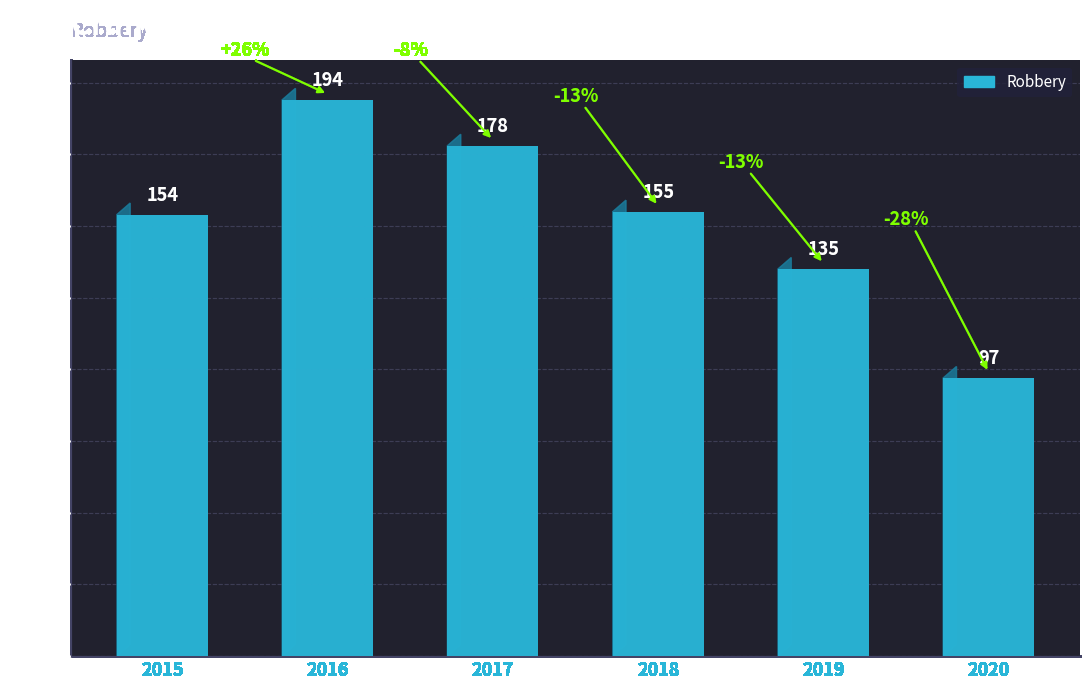

How many values are below 155?

3